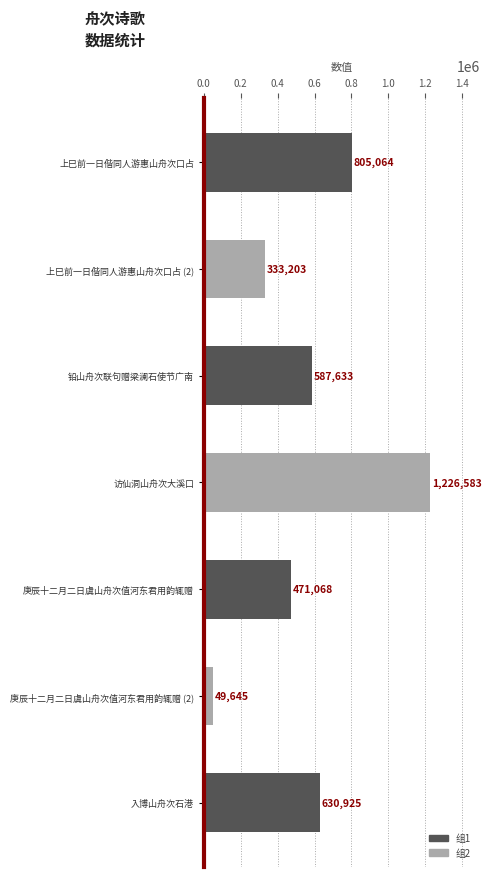

Reading top to bottom, extract all data points from this chart.

上巳前一日偕同人游惠山舟次口占=805064	上巳前一日偕同人游惠山舟次口占 (2)=333203	铅山舟次联句赠梁澜石使节广南=587633	访仙洞山舟次大溪口=1226583	庚辰十二月二日虞山舟次值河东君用韵辄赠=471068	庚辰十二月二日虞山舟次值河东君用韵辄赠 (2)=49645	入博山舟次石港=630925